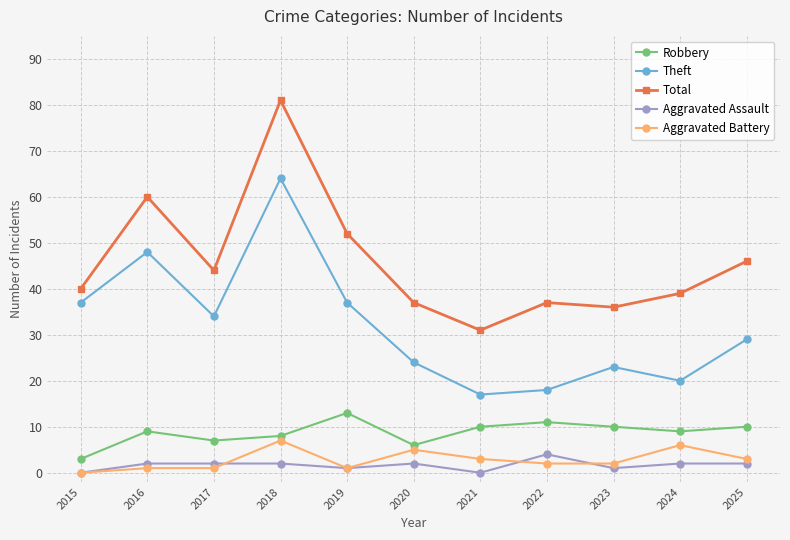

What is the difference between the maximum and minimum values in the Aggravated Battery series?

7